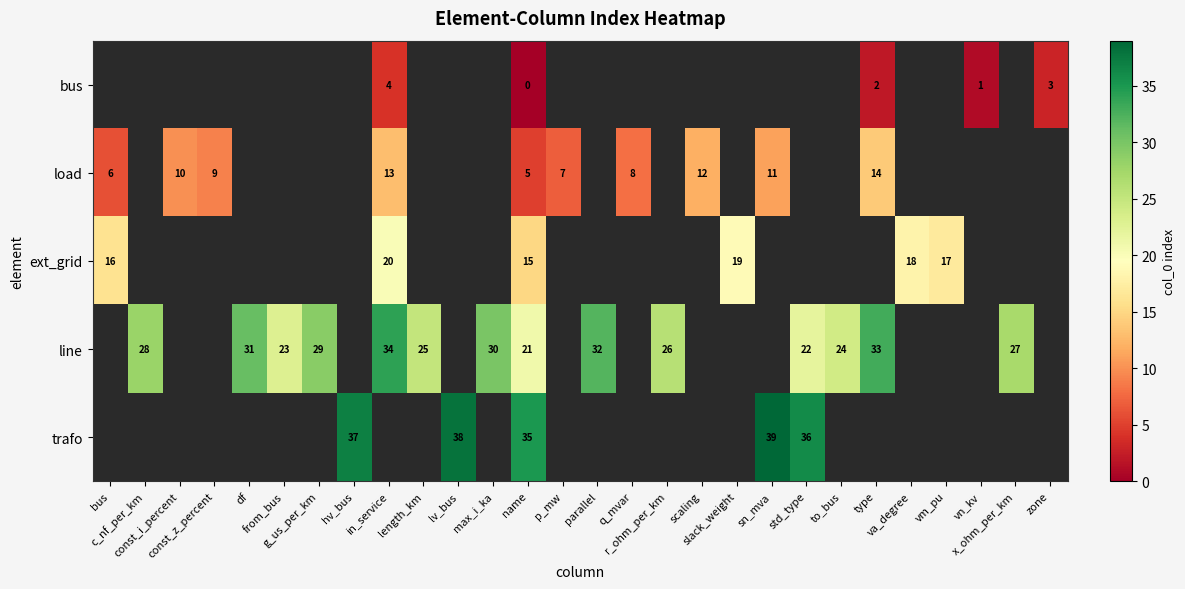

The load series shows 9.0 at const_z_percent. True or false?

True